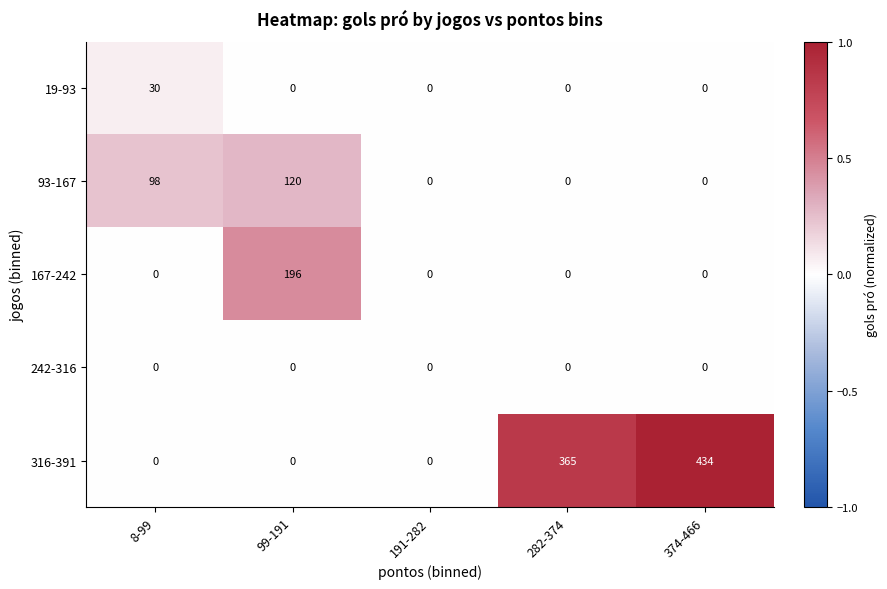

What is the sum of all 316-391 values?

799